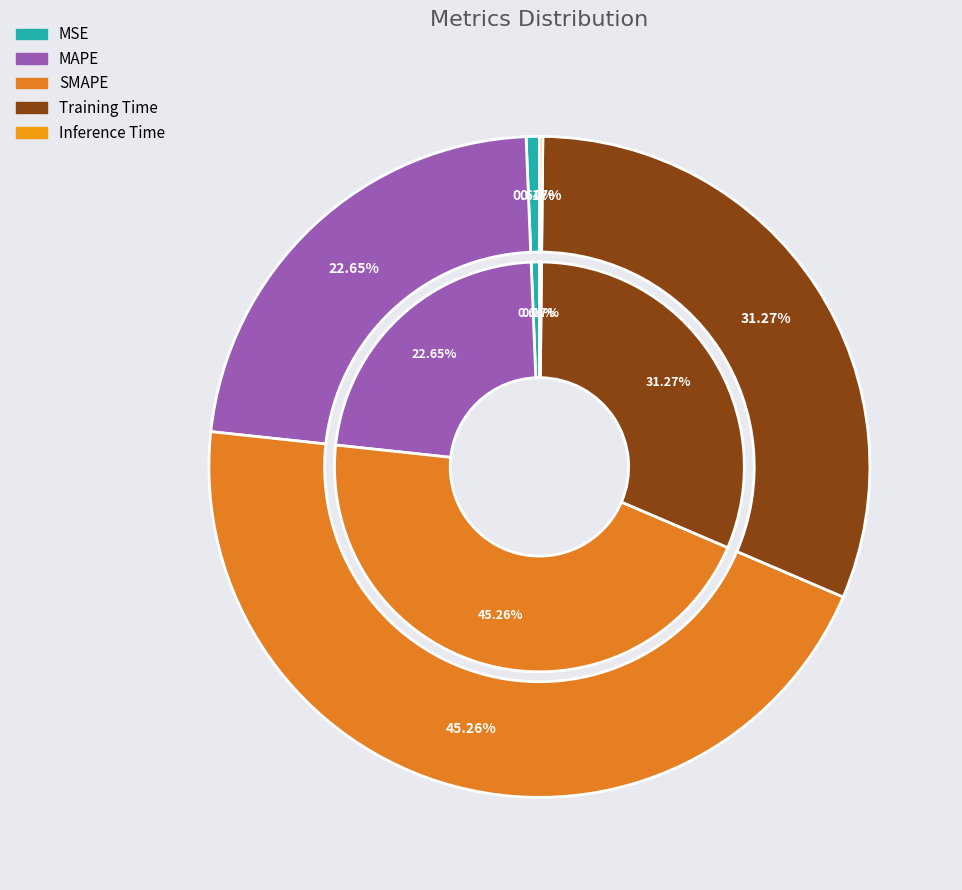

How many slices are in this pie chart?

5